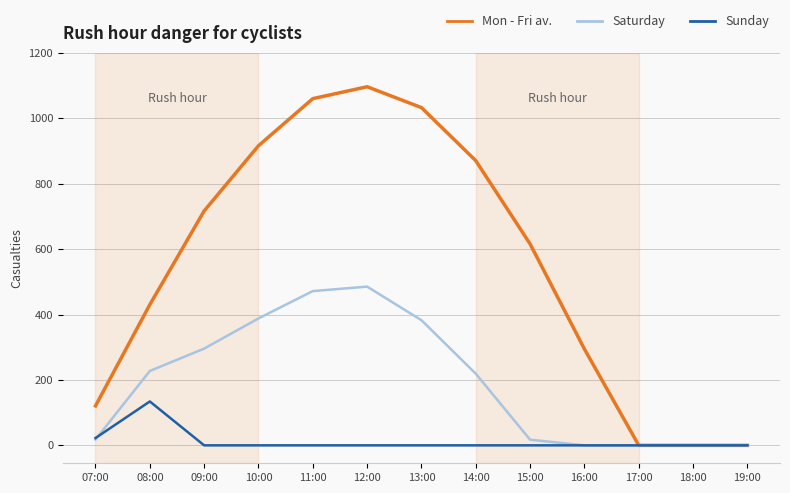

What is the greatest value displayed?

1096.7